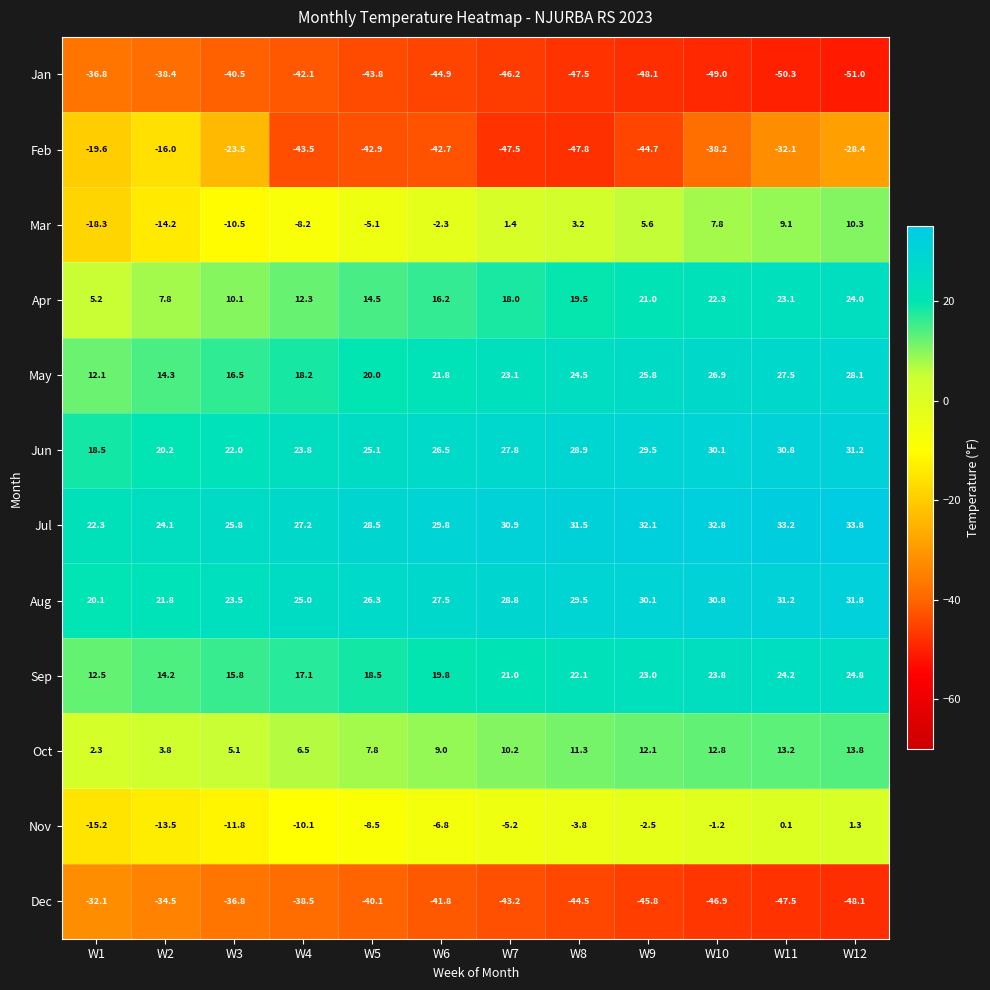

What is the sum of all Jul values?

352.0